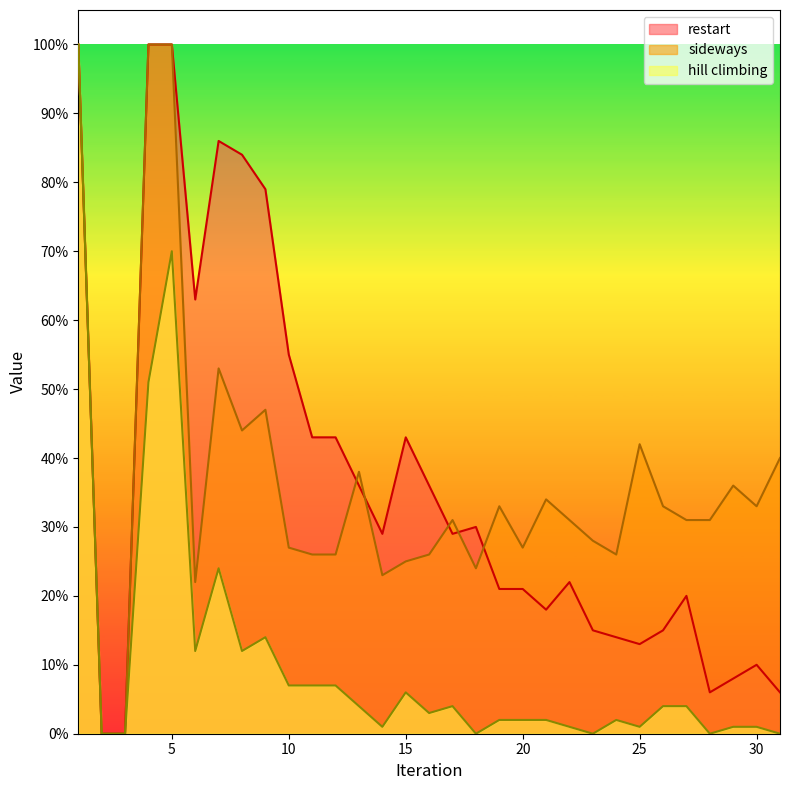

Which series ends up on top after the final intersection of sideways and restart?

sideways